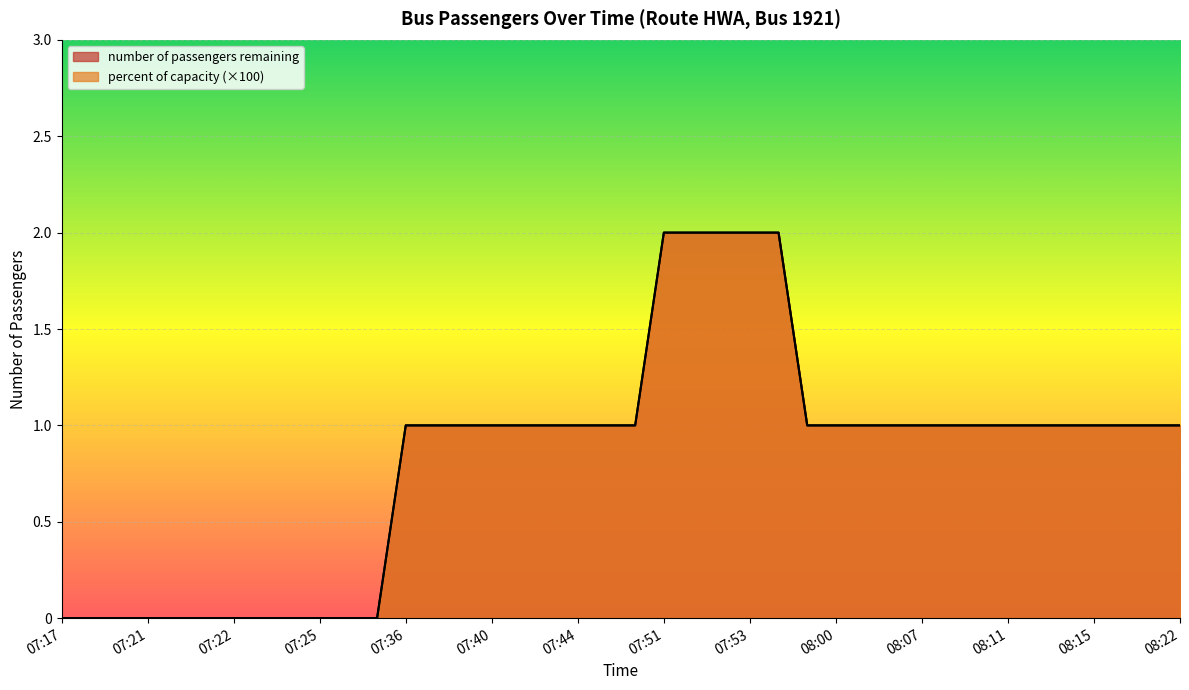

What are all the series names shown in the legend?

number of passengers remaining, percent of capacity